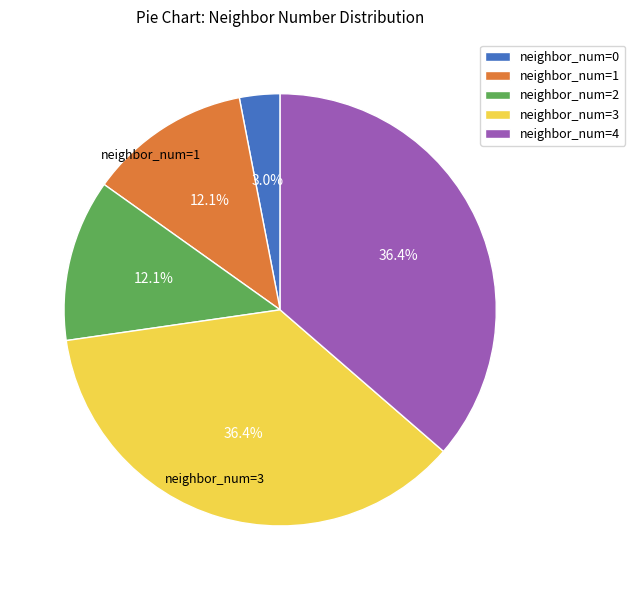

Which category has the smallest portion of the pie?

neighbor_num=0